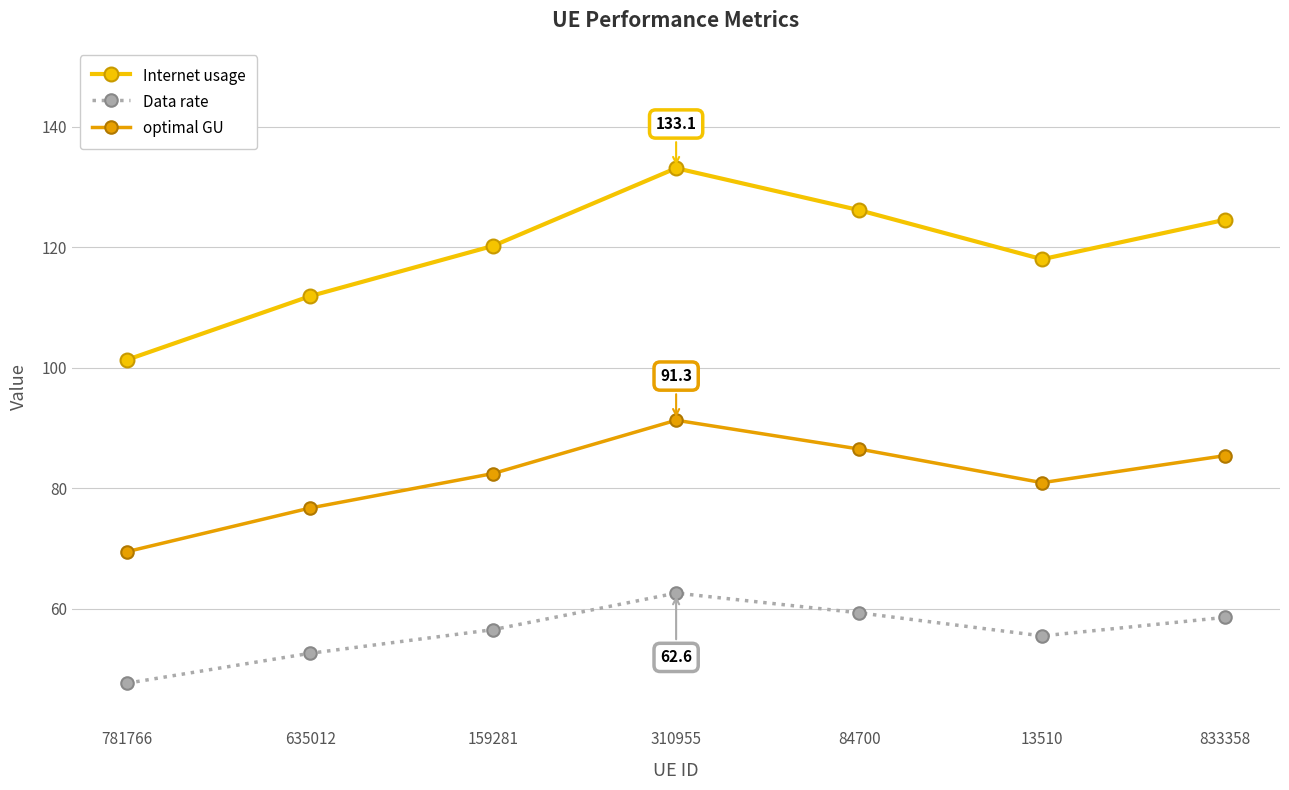

Reading left to right, extract all data points from this chart.

Internet usage: 781766=101.3	635012=111.9	159281=120.2	310955=133.1	84700=126.1	13510=118.0	833358=124.5
Data rate: 781766=47.6	635012=52.6	159281=56.5	310955=62.6	84700=59.3	13510=55.5	833358=58.6
optimal GU: 781766=69.5	635012=76.7	159281=82.4	310955=91.3	84700=86.5	13510=80.9	833358=85.4